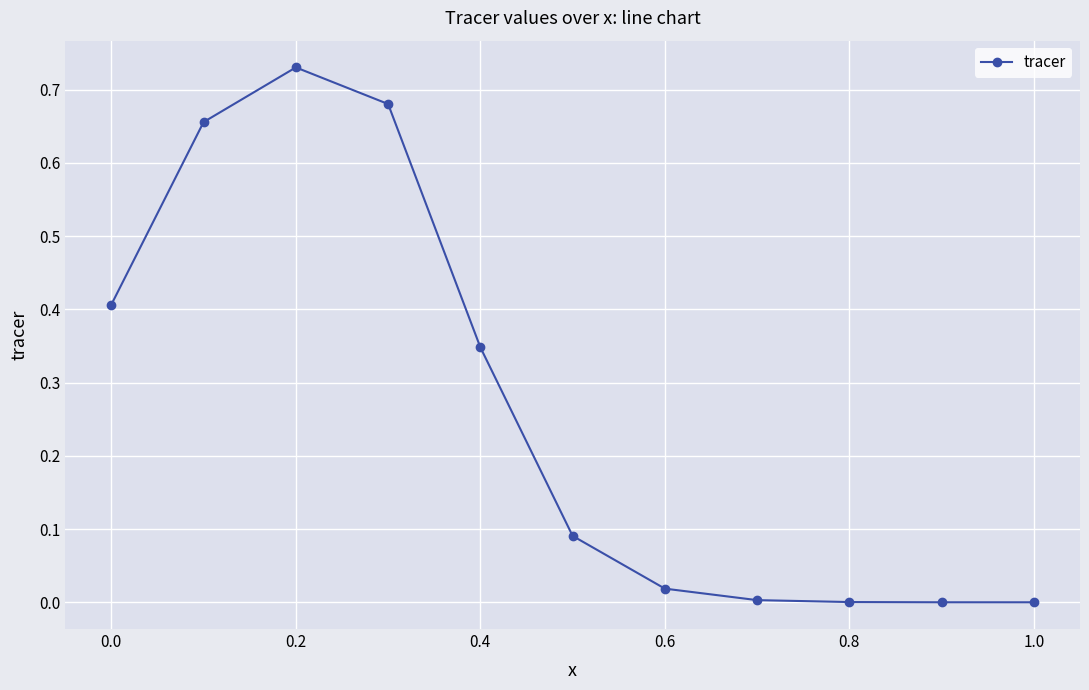

What is the value of the 1st point from the left?

0.4